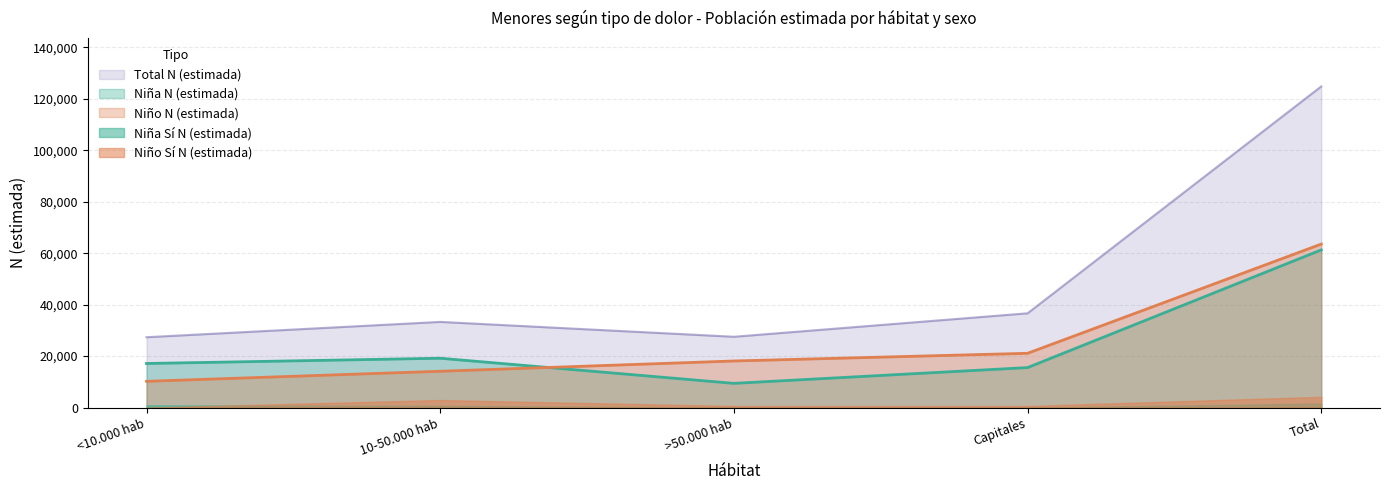

Between <10.000 hab and Total, which series saw the biggest shift?

Total N (estimada)